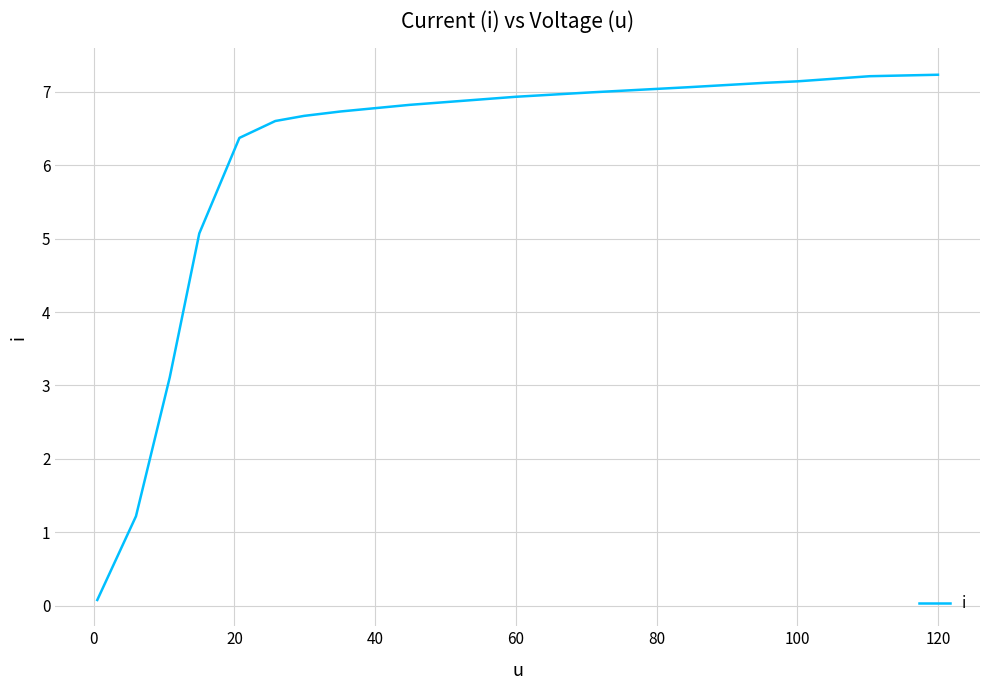

What is the greatest value displayed?

7.2